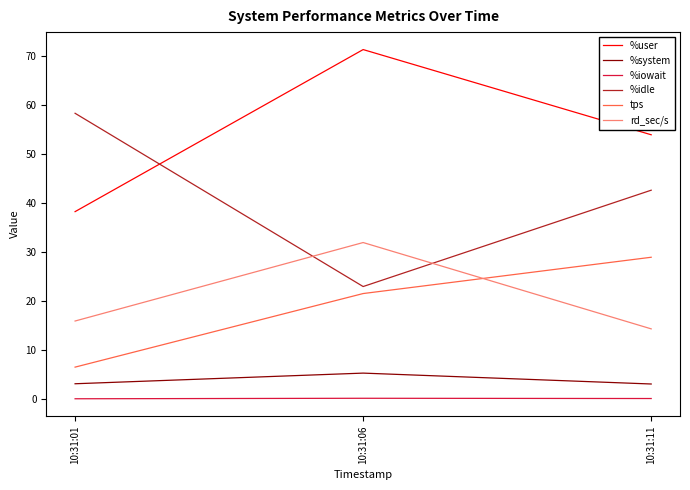

Does the chart display data point markers on the line(s)?

No